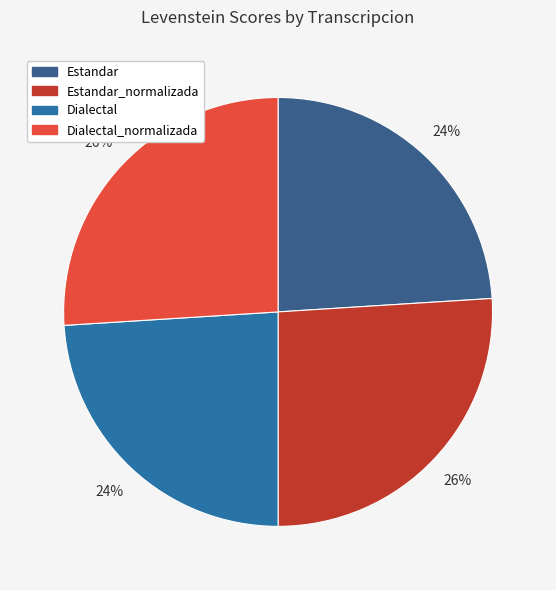

Combined, do Estandar and Dialectal account for over 50%?

No